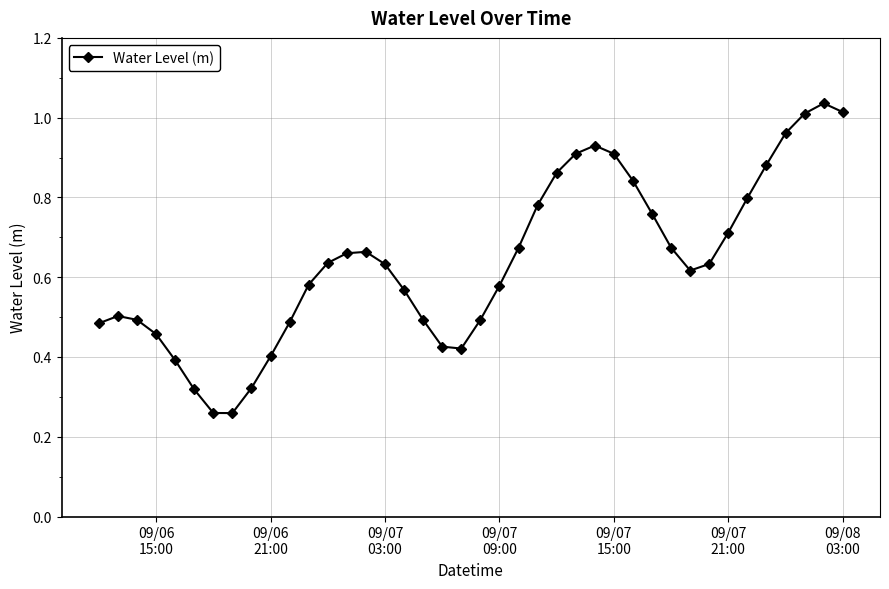

How many interior local peaks (higher than both neighbors) does the data have?

4